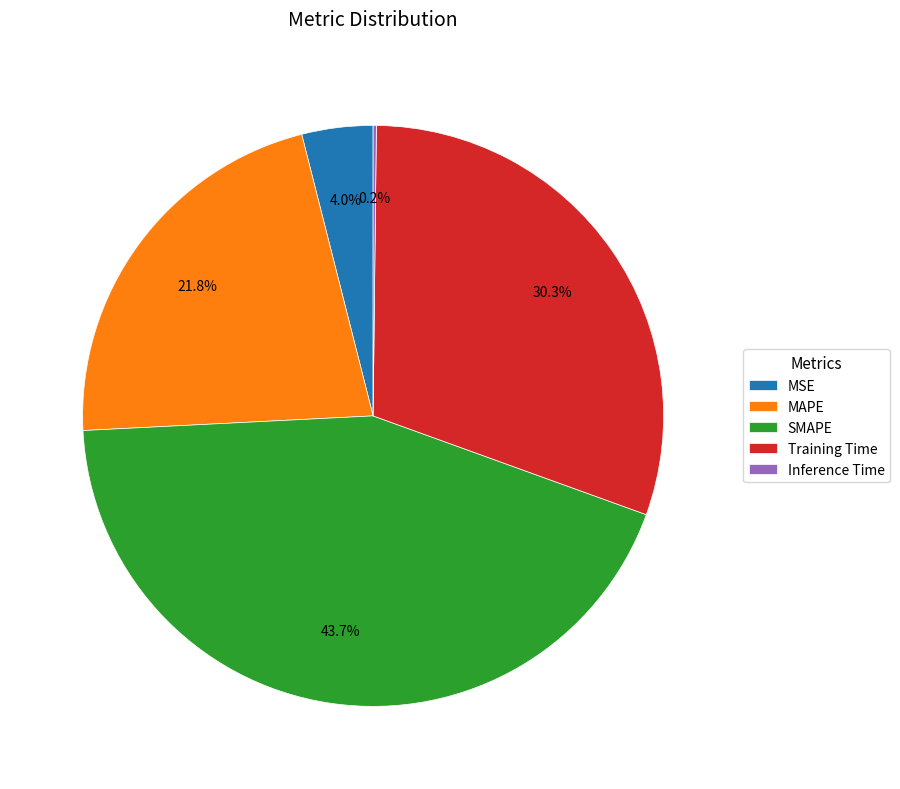

Approximately how many times larger is the value at Training Time compared to MAPE?

1.4